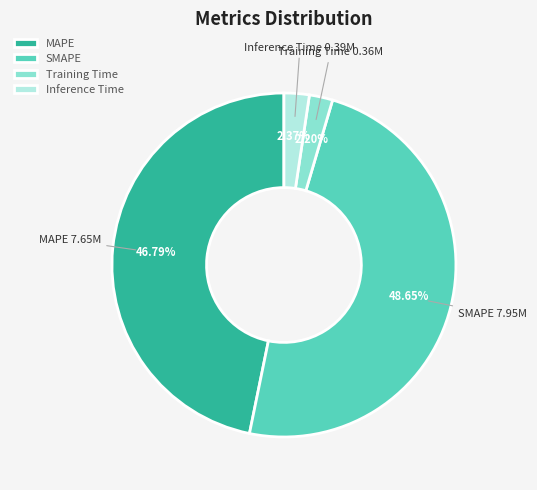

Which category has the biggest portion of the pie?

SMAPE